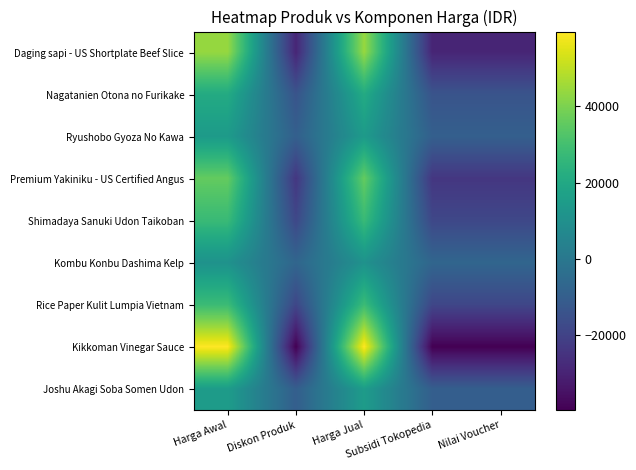

Reading left to right, extract all data points from this chart.

Daging sapi - US Shortplate Beef Slice: Harga Awal=44100	Diskon Produk=-29400	Harga Jual=44100	Subsidi Tokopedia=-29400	Nilai Voucher=-29400
Nagatanien Otona no Furikake: Harga Awal=21000	Diskon Produk=-14000	Harga Jual=21000	Subsidi Tokopedia=-14000	Nilai Voucher=-14000
Ryushobo Gyoza No Kawa: Harga Awal=14400	Diskon Produk=-9600	Harga Jual=14400	Subsidi Tokopedia=-9600	Nilai Voucher=-9600
Premium Yakiniku - US Certified Angus: Harga Awal=36000	Diskon Produk=-24000	Harga Jual=36000	Subsidi Tokopedia=-24000	Nilai Voucher=-24000
Shimadaya Sanuki Udon Taikoban: Harga Awal=27600	Diskon Produk=-18400	Harga Jual=27600	Subsidi Tokopedia=-18400	Nilai Voucher=-18400
Kombu Konbu Dashima Kelp: Harga Awal=10800	Diskon Produk=-7200	Harga Jual=10800	Subsidi Tokopedia=-7200	Nilai Voucher=-7200
Rice Paper Kulit Lumpia Vietnam: Harga Awal=28200	Diskon Produk=-18800	Harga Jual=28200	Subsidi Tokopedia=-18800	Nilai Voucher=-18800
Kikkoman Vinegar Sauce: Harga Awal=59700	Diskon Produk=-39800	Harga Jual=59700	Subsidi Tokopedia=-39800	Nilai Voucher=-39800
Joshu Akagi Soba Somen Udon: Harga Awal=15000	Diskon Produk=-10000	Harga Jual=15000	Subsidi Tokopedia=-10000	Nilai Voucher=-10000